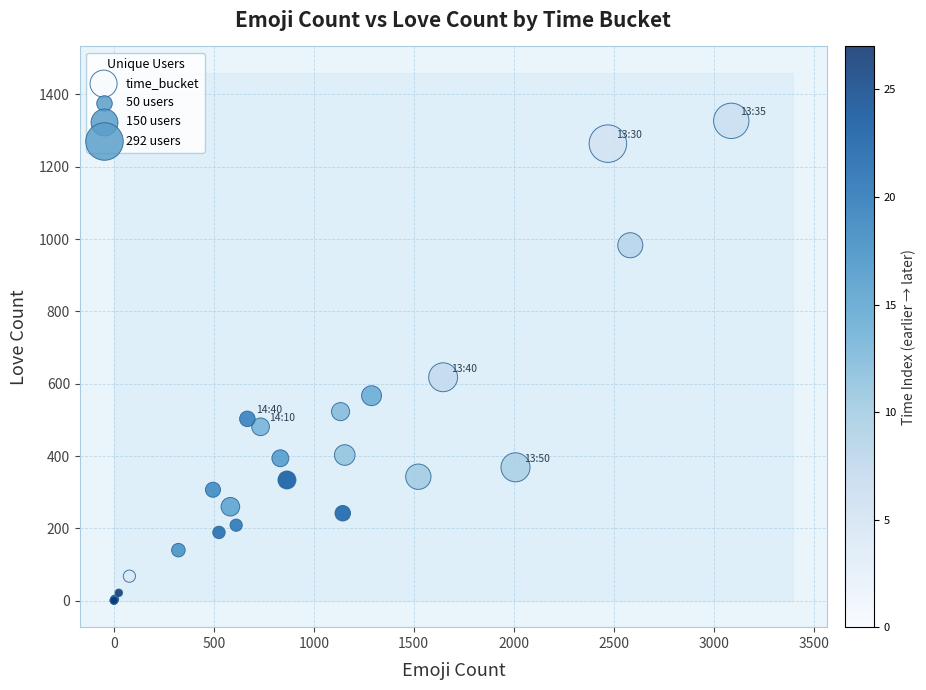

What Y value in the scatter plot is closest to 664?

618